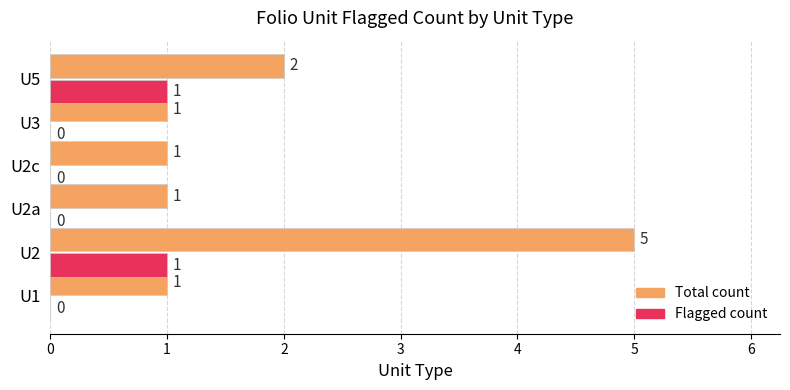

How many Flagged count values are between 0 and 1?

6